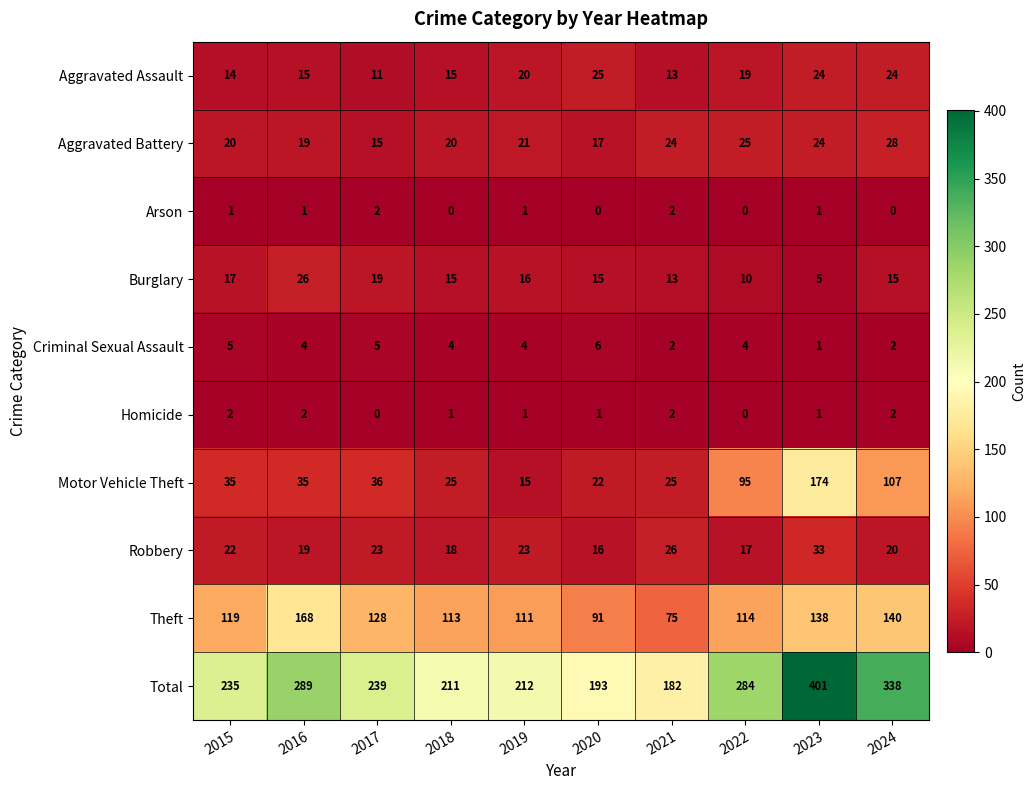

What is the spread (max minus min) of values at 2023?

400